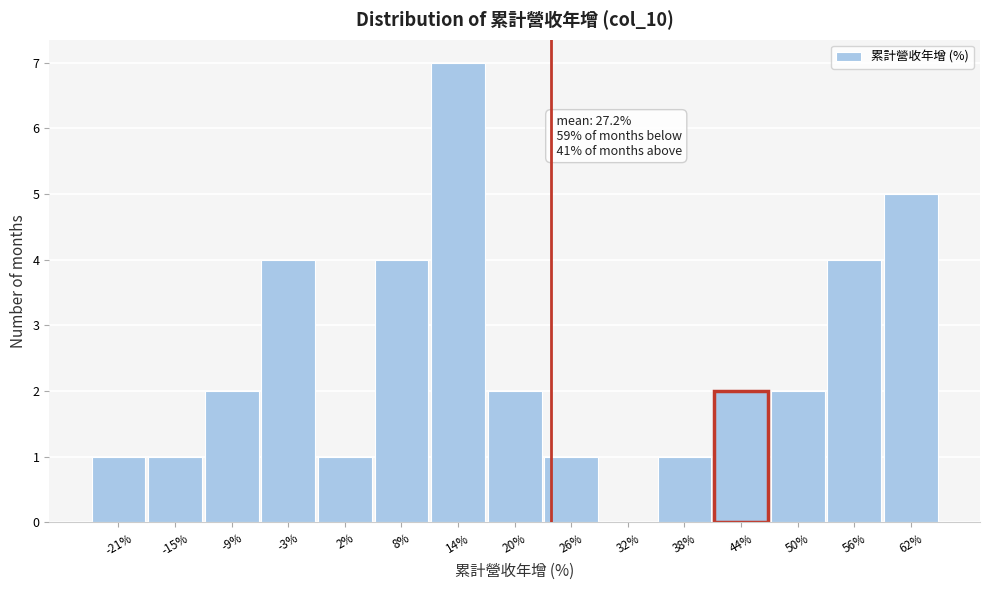

Reading left to right, extract all data points from this chart.

-21%=1	-15%=1	-9%=2	-3%=4	2%=1	8%=4	14%=7	20%=2	26%=1	32%=0	38%=1	44%=2	50%=2	56%=4	62%=5